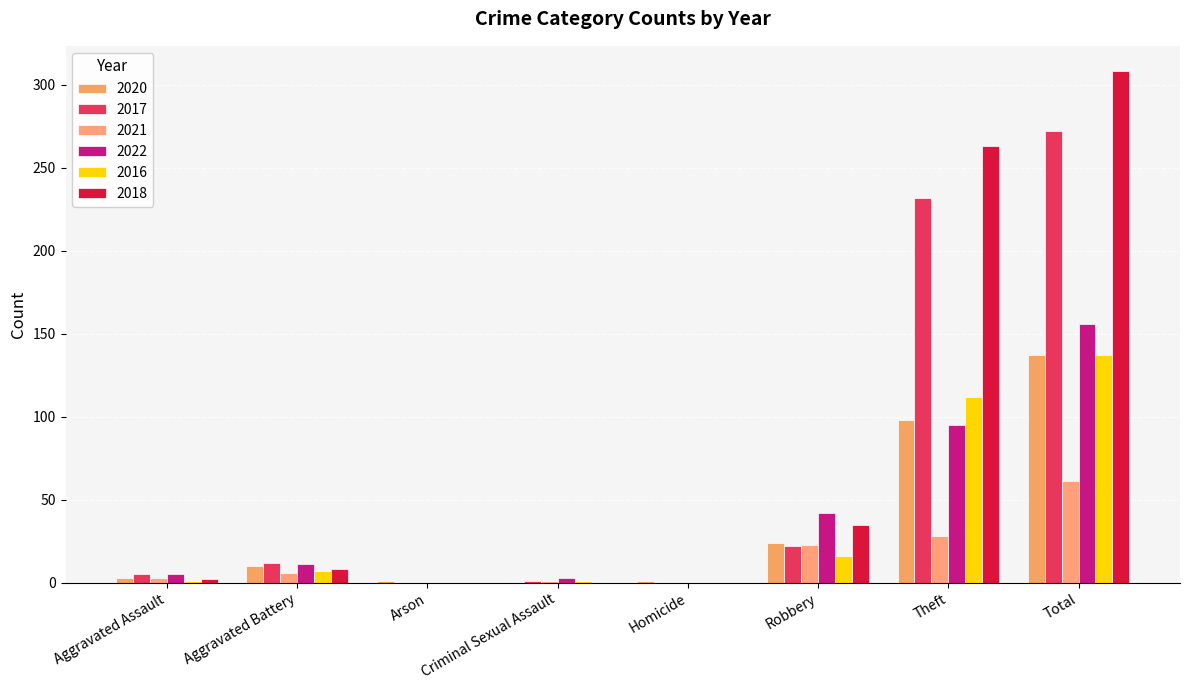

How many groups of bars are there?

8